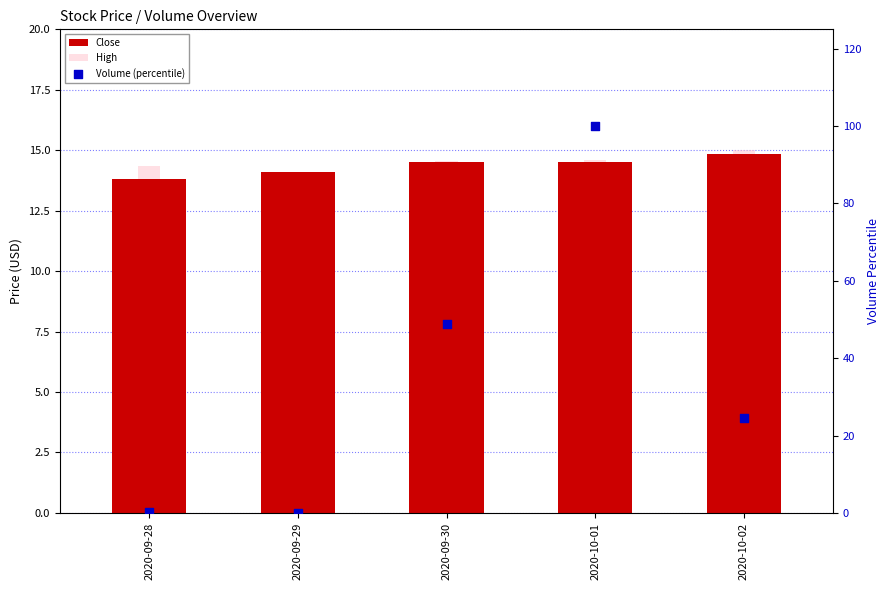

Which series has the largest total across all categories?

Volume (percentile)